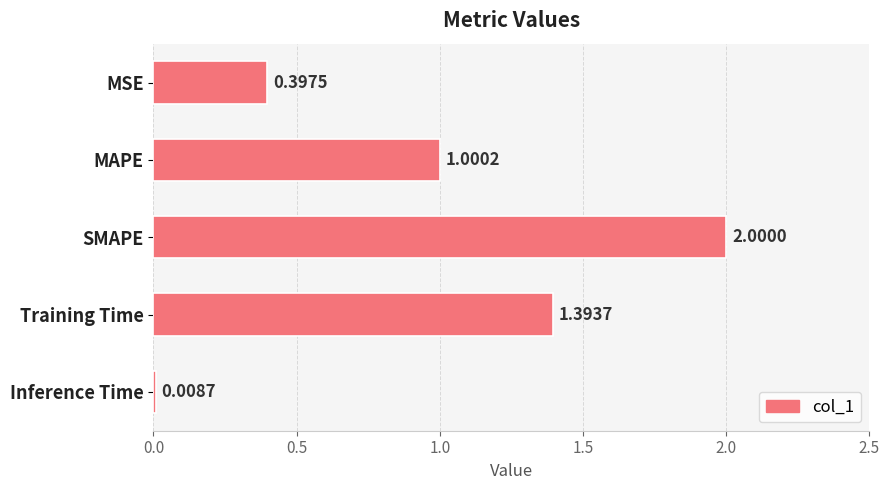

At which category does the chart reach its minimum across all series?

Inference Time